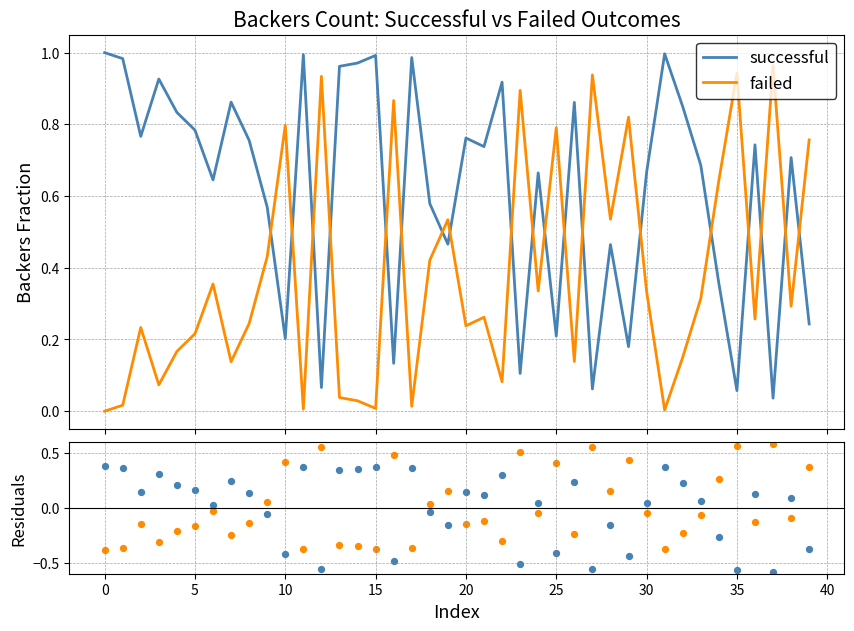

Which series reaches the minimum Y coordinate?

successful